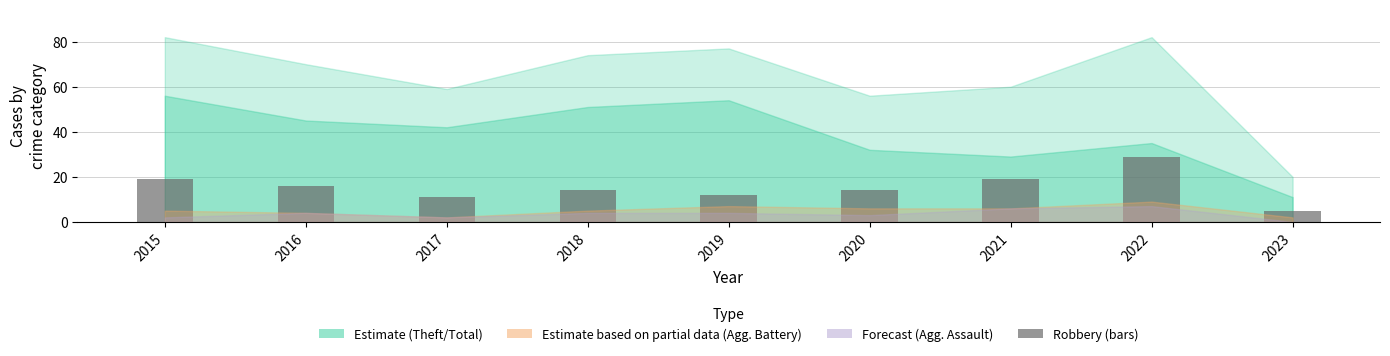

What is the average value?

15